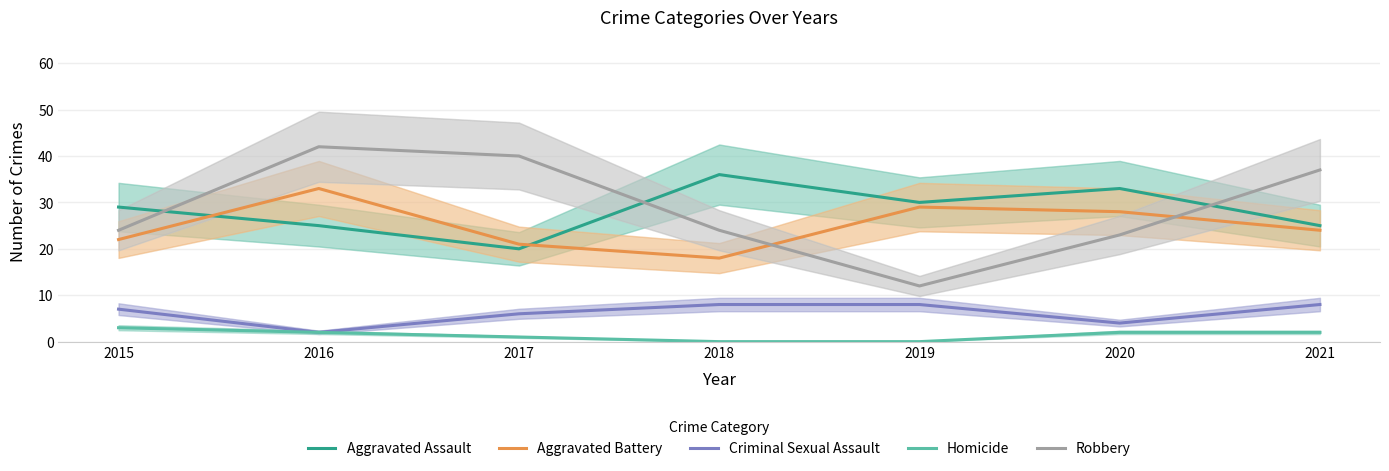

True or false: Robbery and Criminal Sexual Assault cross at least once.

False